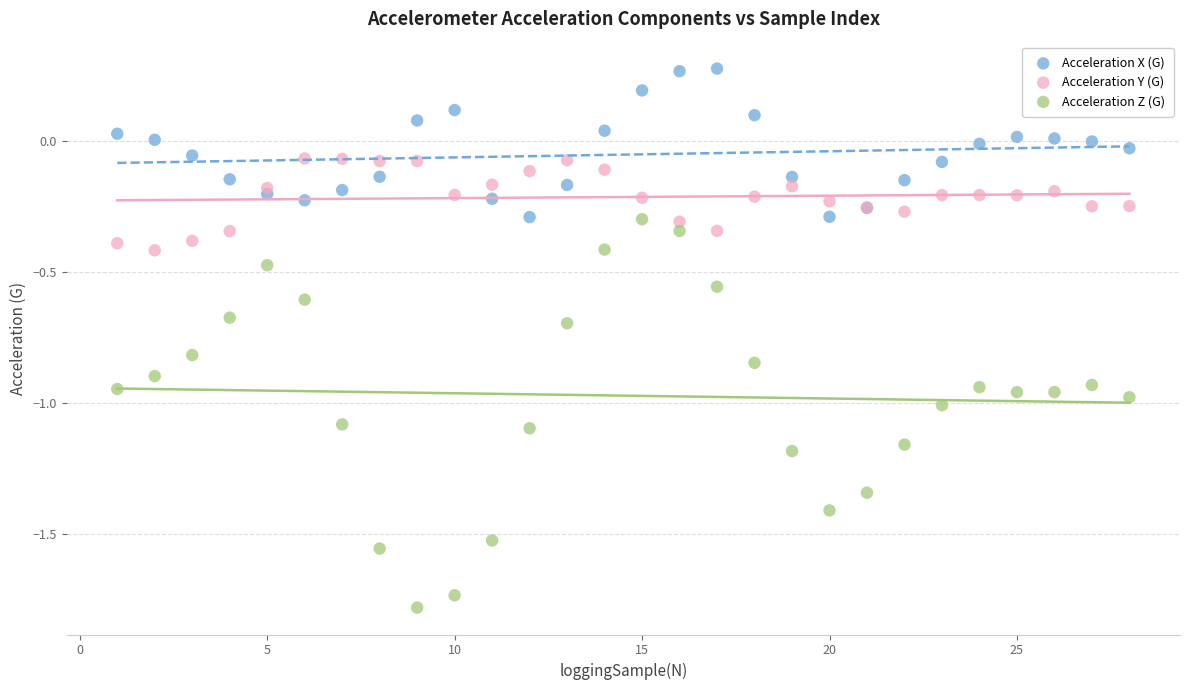

What is the X range (max minus min) for the scatter plot?

27.0